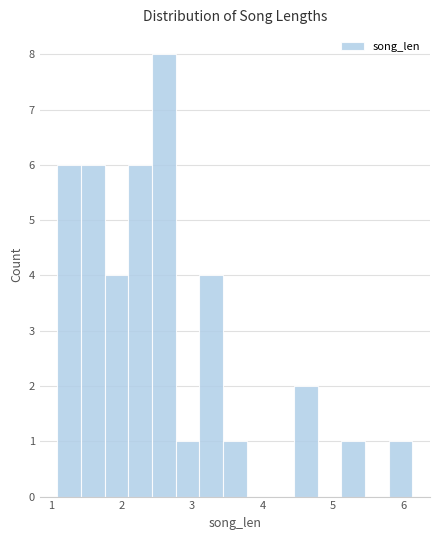

Read against the x-axis, roughly where is the centre of the tallest bar?

2.6